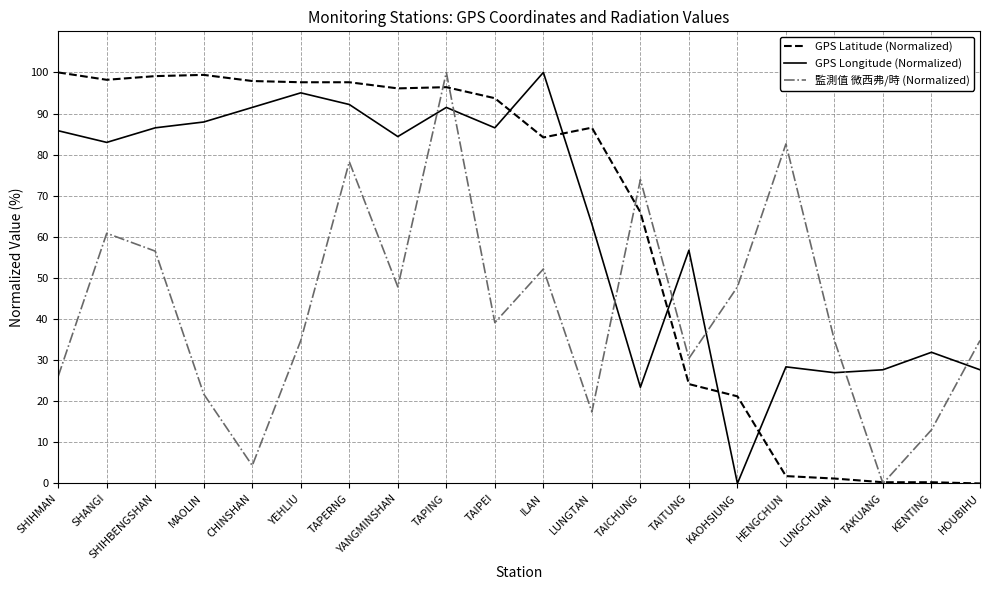

Is it true that 監測值 微西弗/時 (Normalized) equals 34.8 at HOUBIHU?

True